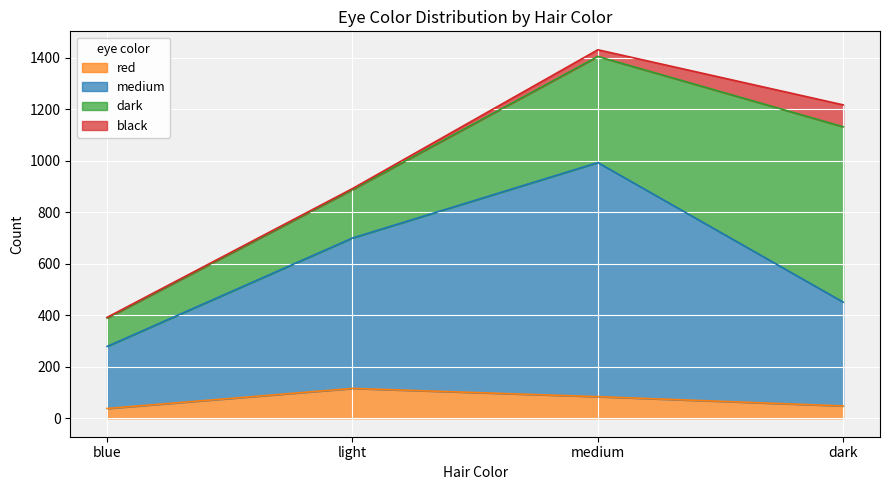

Where is the first local maximum for red?

light